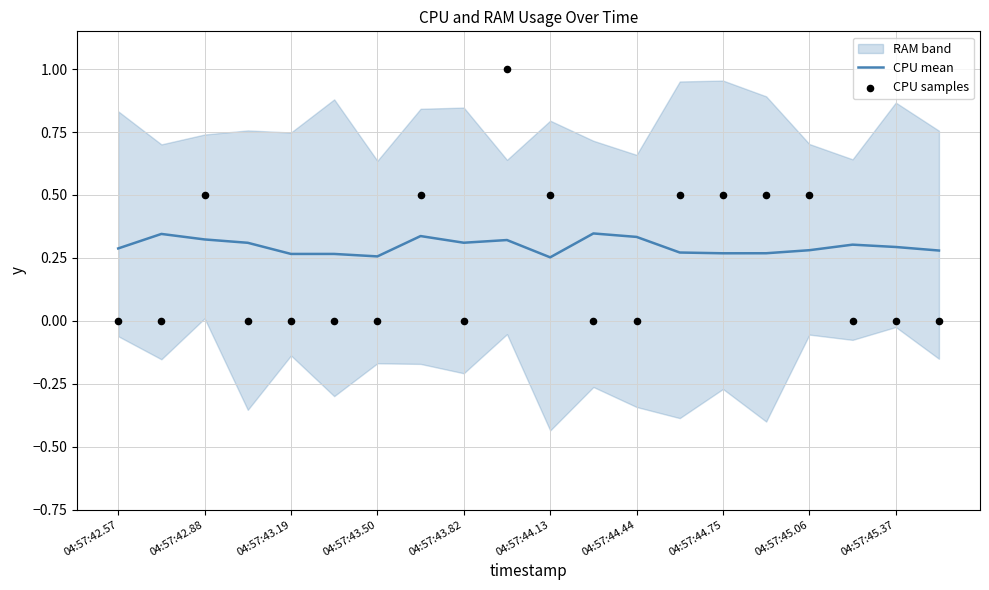

True or false: CPU mean has a value of 0.1 at 04:57:45.37.

False